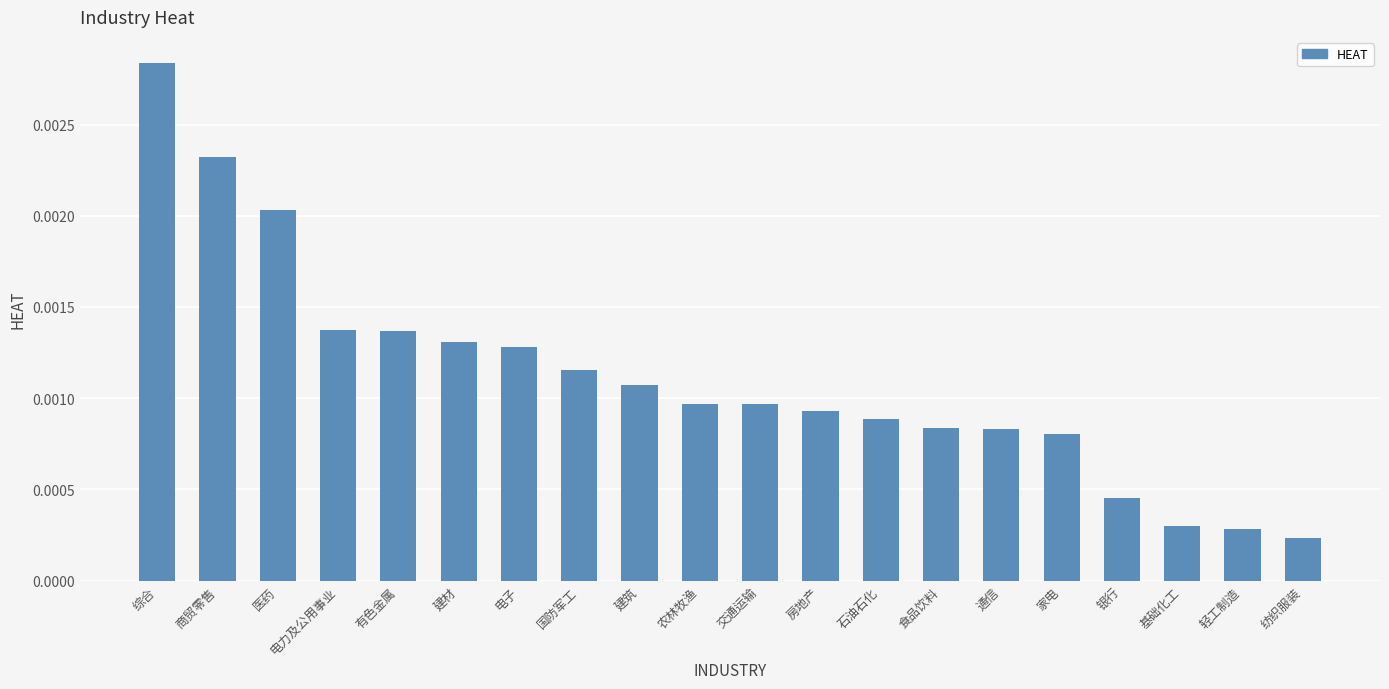

What is the label of the 14th bar from the right?

电子